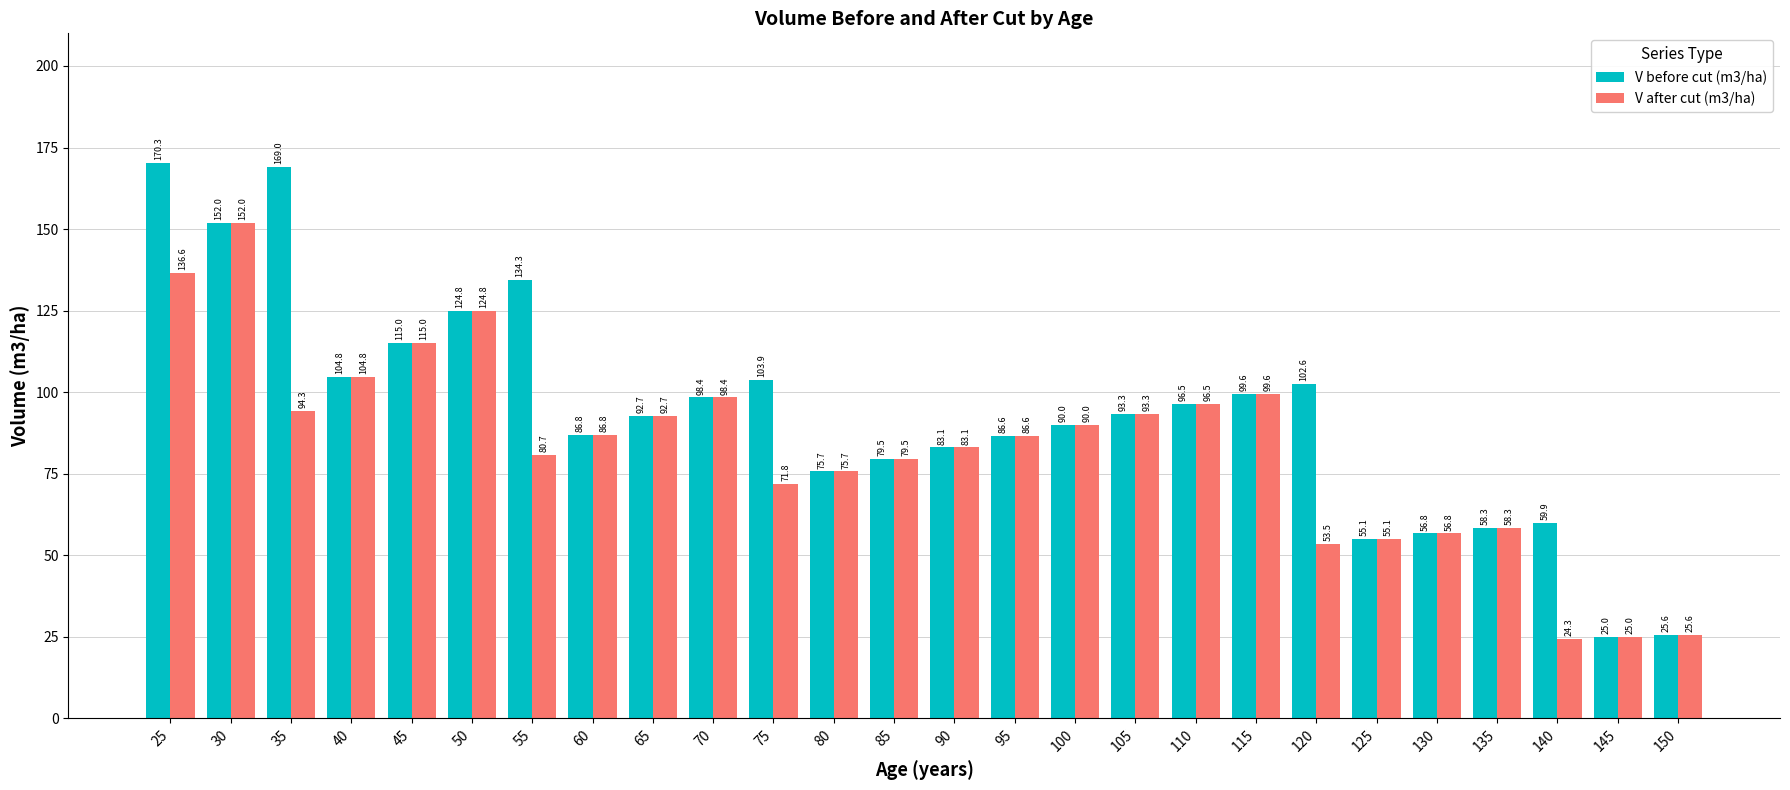

How many groups of bars are there?

26